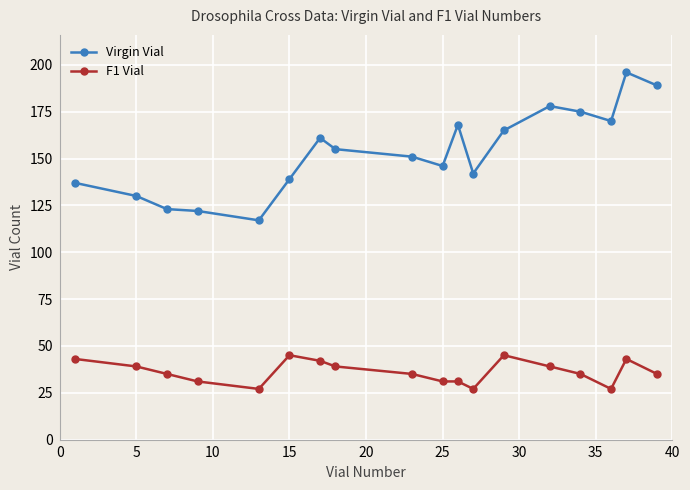

What is the difference between the second highest and second lowest values in the Virgin Vial series?

67